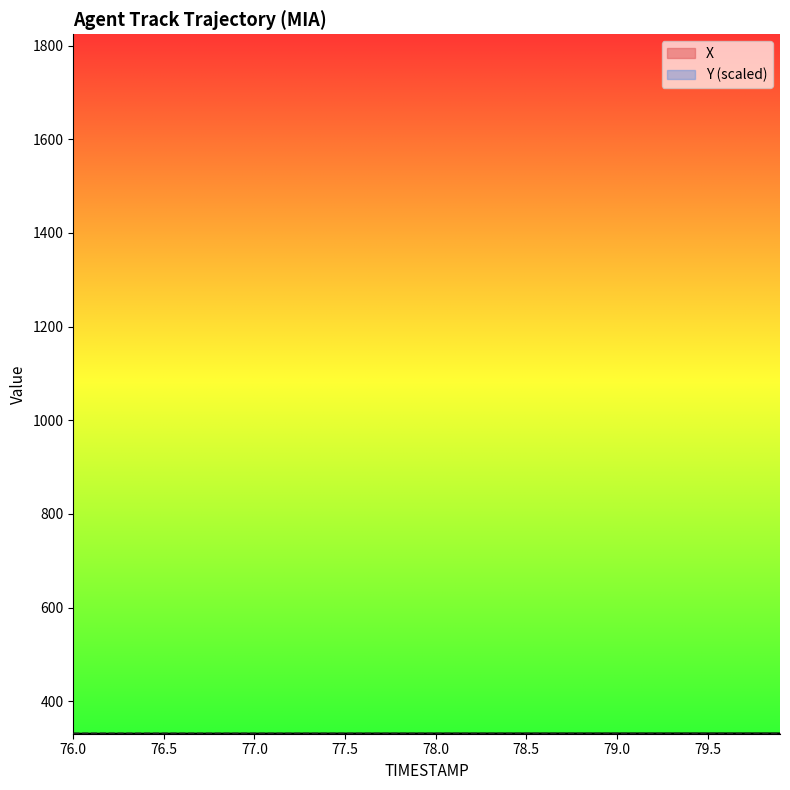

List the series in order of their overall mean, highest first.

X, Y